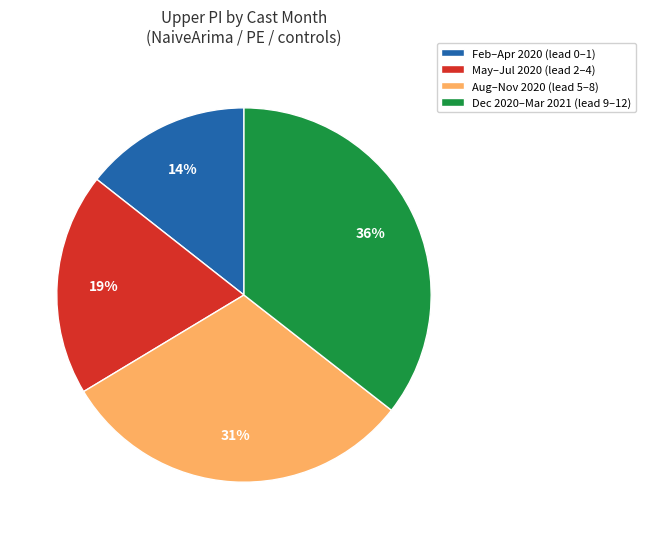

Is there a majority slice in this chart?

No